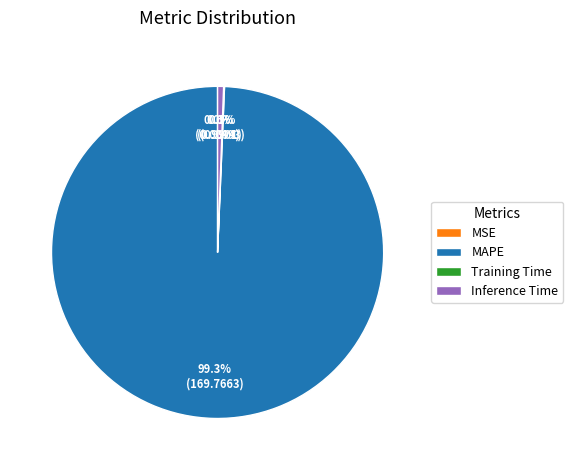

What portion of the pie excludes Inference Time?

99.4%